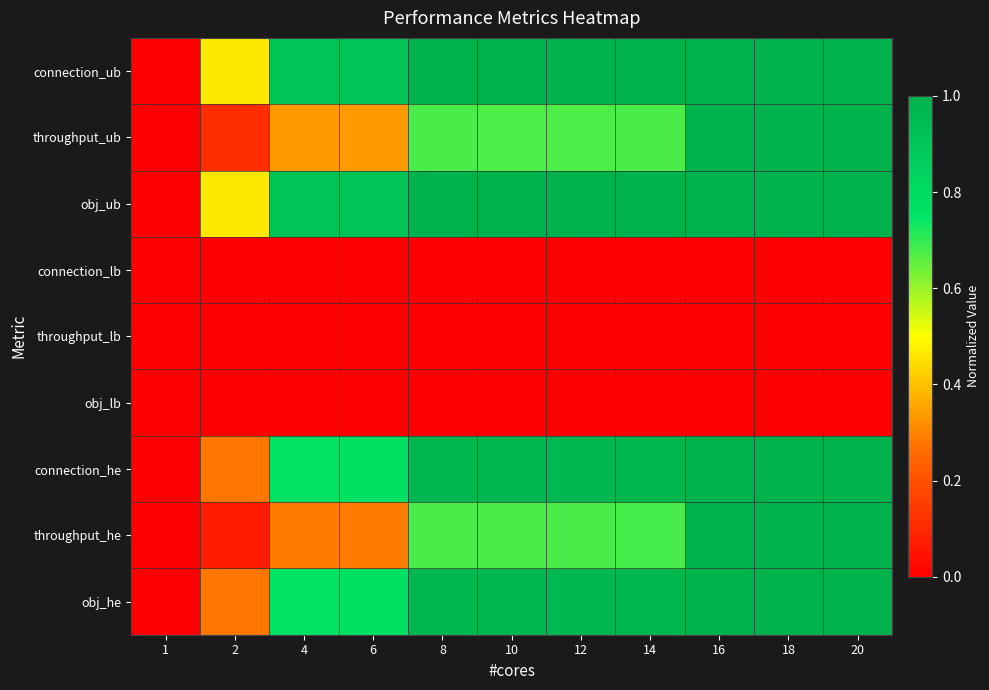

Reading left to right, list all the values displayed in this chart.

connection_ub: 1=0.0	2=0.5	4=0.9	6=0.9	8=1.0	10=1.0	12=1.0	14=1.0	16=1.0	18=1.0	20=1.0
throughput_ub: 1=0.0	2=0.1	4=0.3	6=0.3	8=0.7	10=0.7	12=0.7	14=0.7	16=1.0	18=1.0	20=1.0
obj_ub: 1=0.0	2=0.5	4=0.9	6=0.9	8=1.0	10=1.0	12=1.0	14=1.0	16=1.0	18=1.0	20=1.0
connection_lb: 1=0.0	2=0.0	4=0.0	6=0.0	8=0.0	10=0.0	12=0.0	14=0.0	16=0.0	18=0.0	20=0.0
throughput_lb: 1=0.0	2=0.0	4=0.0	6=0.0	8=0.0	10=0.0	12=0.0	14=0.0	16=0.0	18=0.0	20=0.0
obj_lb: 1=0.0	2=0.0	4=0.0	6=0.0	8=0.0	10=0.0	12=0.0	14=0.0	16=0.0	18=0.0	20=0.0
connection_he: 1=0.0	2=0.3	4=0.8	6=0.8	8=1.0	10=1.0	12=1.0	14=1.0	16=1.0	18=1.0	20=1.0
throughput_he: 1=0.0	2=0.1	4=0.3	6=0.3	8=0.7	10=0.7	12=0.7	14=0.7	16=1.0	18=1.0	20=1.0
obj_he: 1=0.0	2=0.3	4=0.8	6=0.8	8=1.0	10=1.0	12=1.0	14=1.0	16=1.0	18=1.0	20=1.0